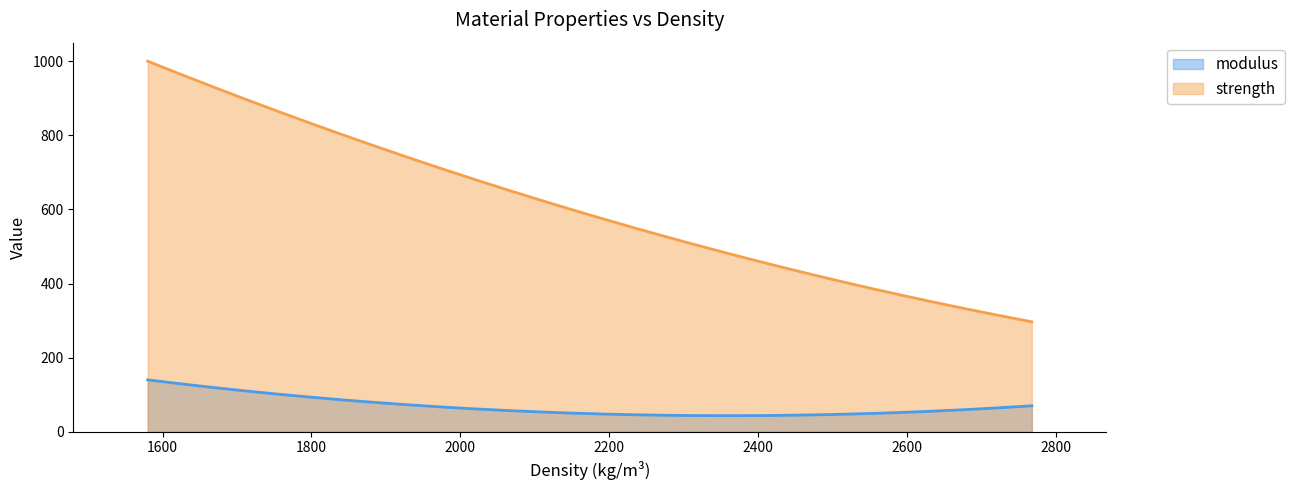

What is the average value of the modulus series?

67.6